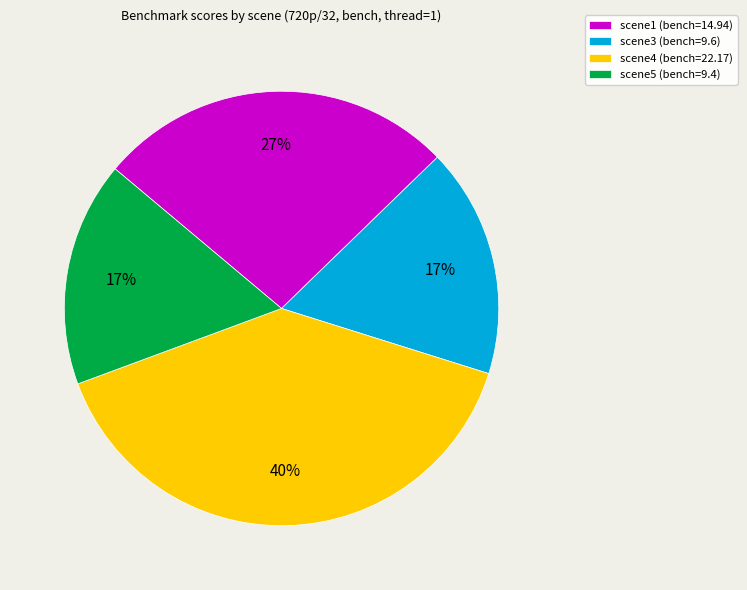

To the nearest percent, what is the difference between the scene5 and scene4 slice percentages?

23%